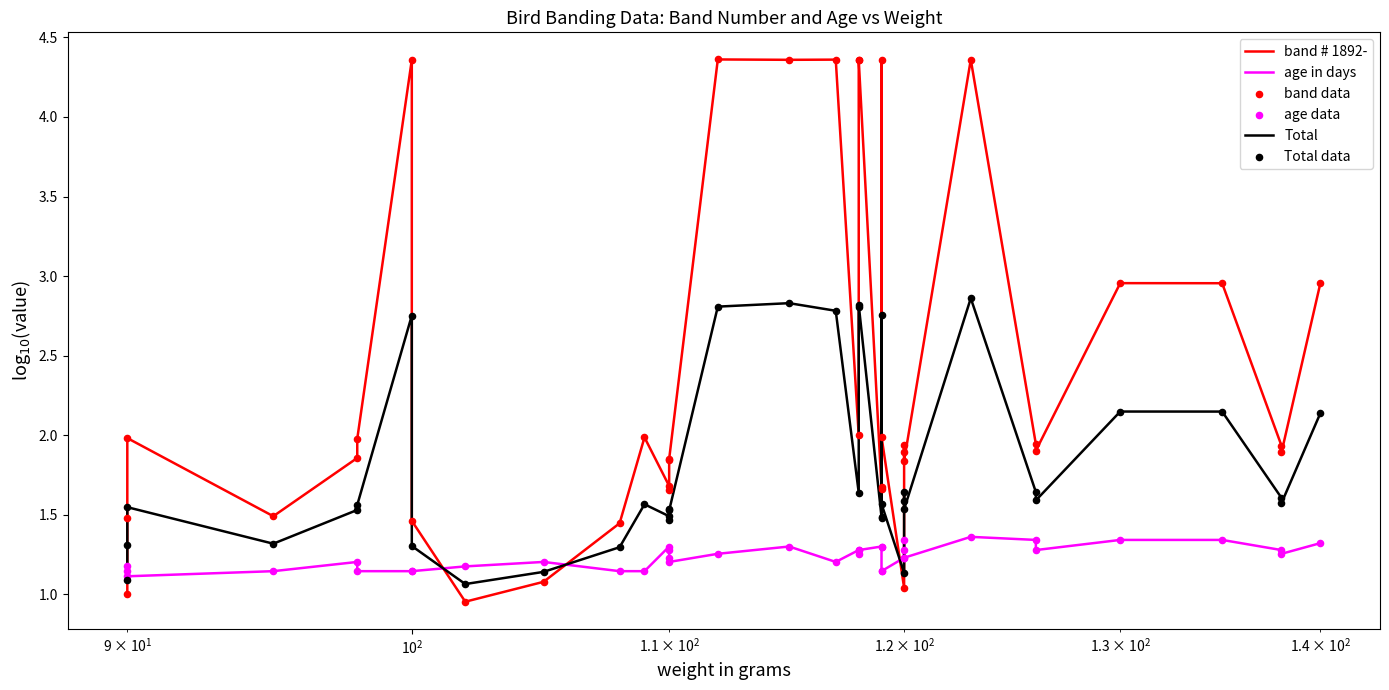

Is the value of band data at 33 greater than the value of Total at 16?

Yes